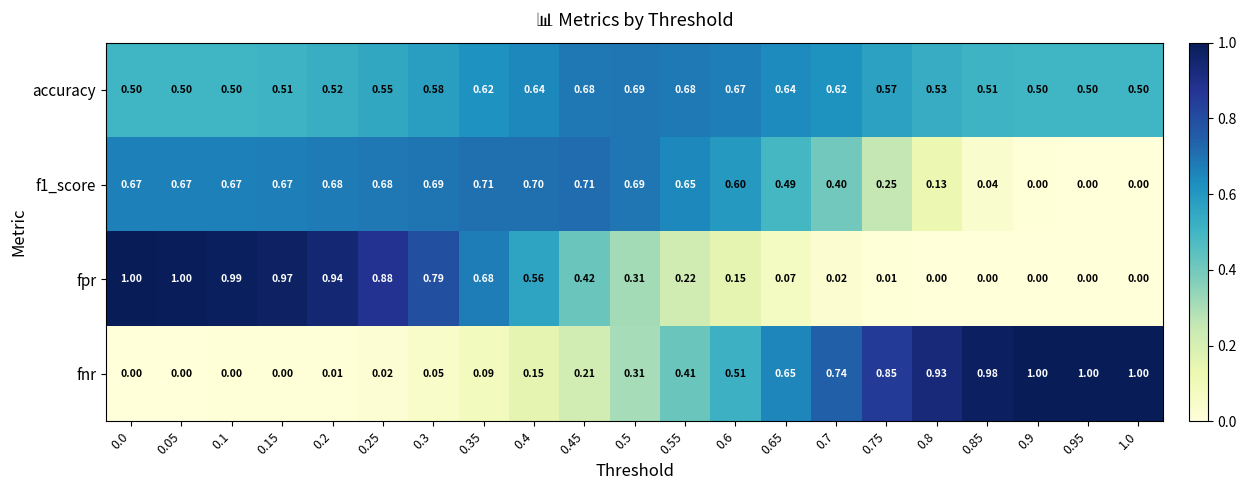

What is the total value across all series at 0.25?

2.1